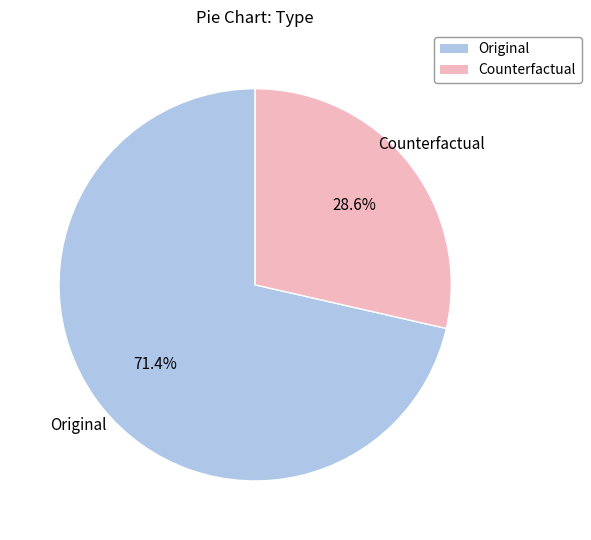

What is the largest slice in the pie chart?

Original